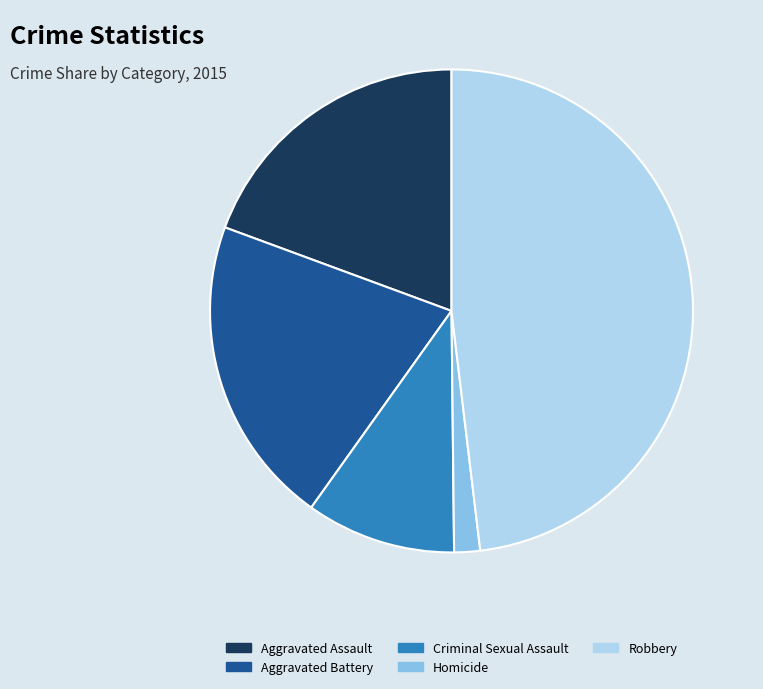

Between Homicide and Aggravated Battery, which is larger?

Aggravated Battery